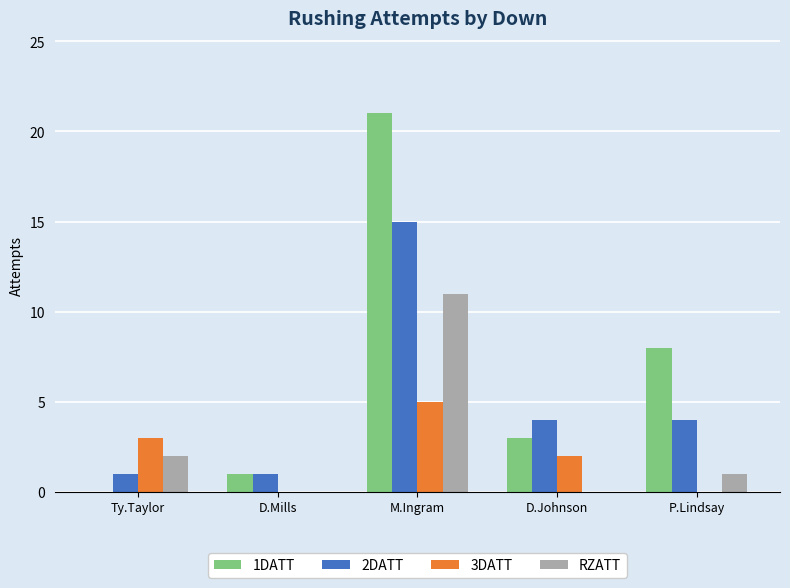

What are all the series names shown in the legend?

1DATT, 2DATT, 3DATT, RZATT